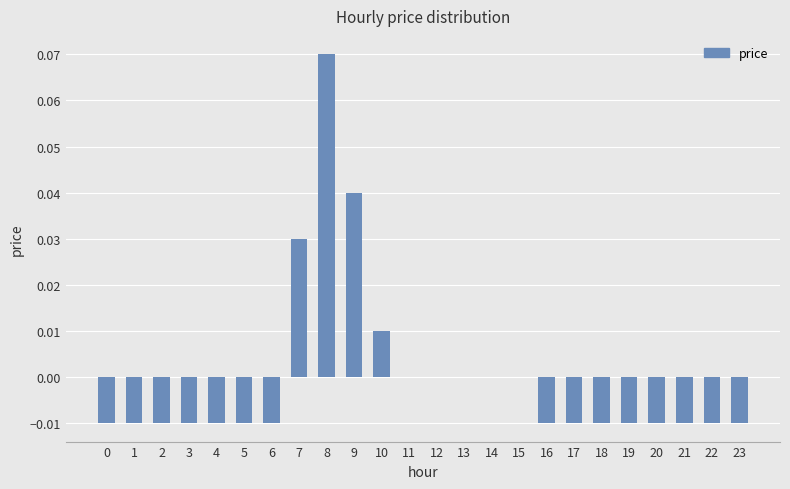

Between 8 and 7, which is larger?

8